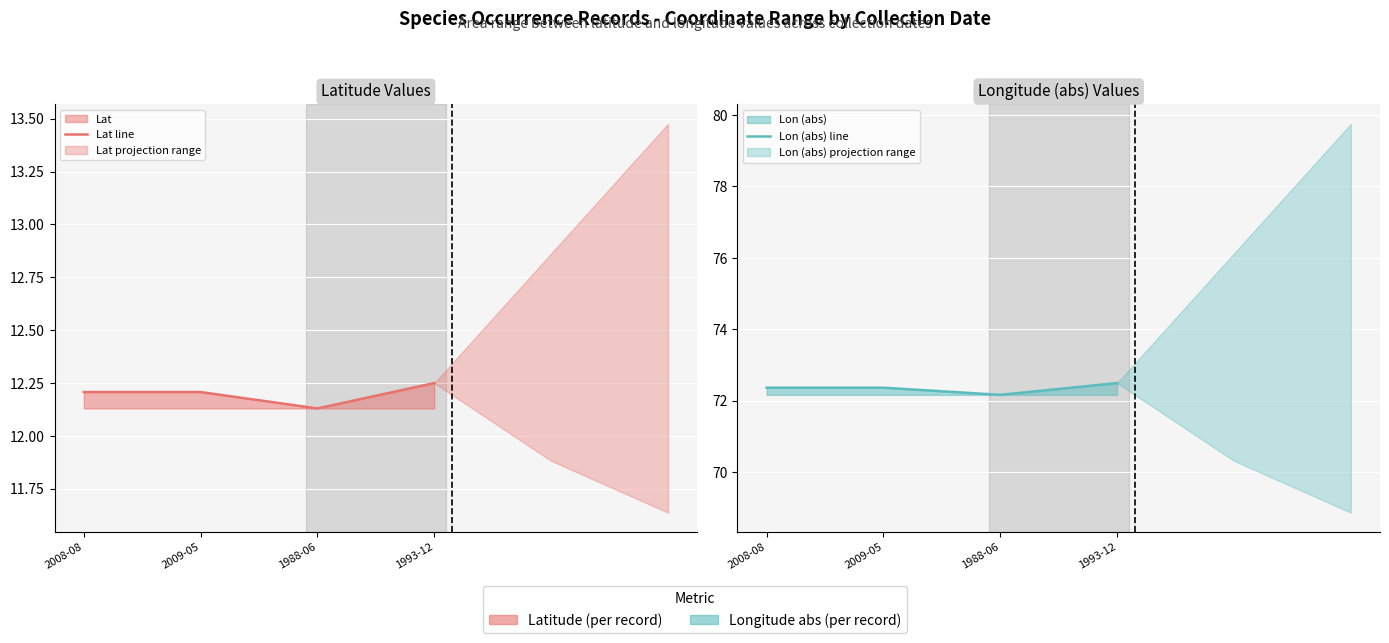

True or false: Lon (abs) line has more than 2 points higher than both neighbors.

False